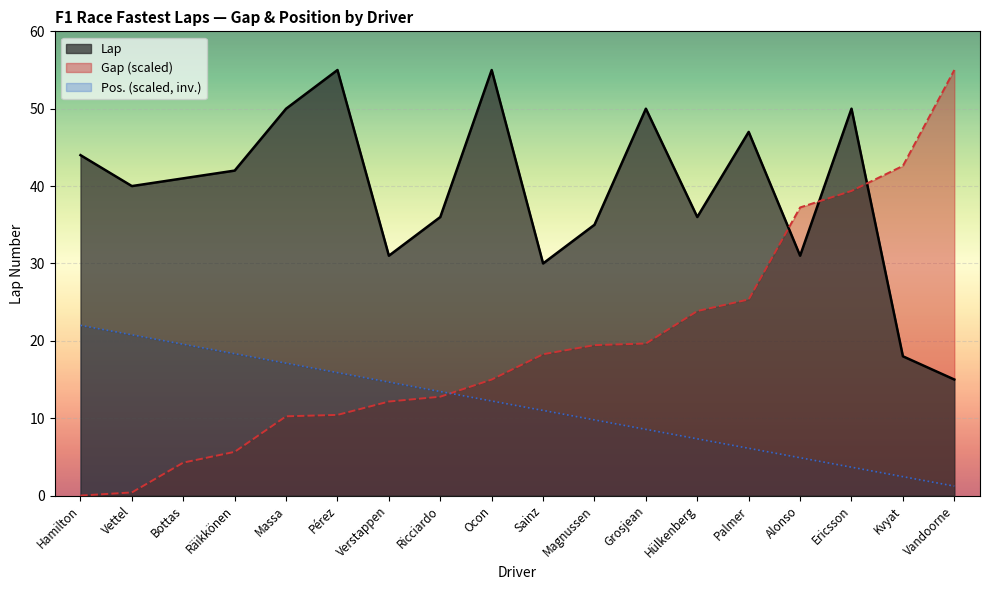

What are all the series names shown in the legend?

Lap, Gap (scaled), Pos. (scaled, inv.)